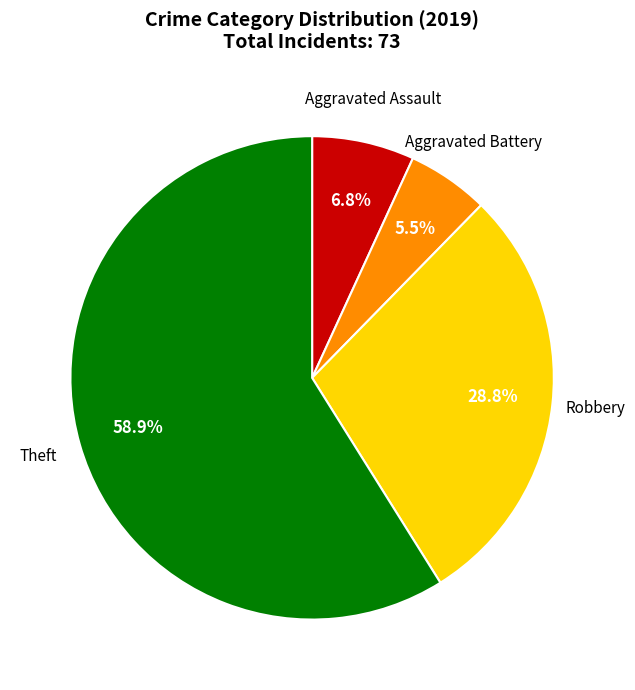

Does any single category account for the majority?

Yes